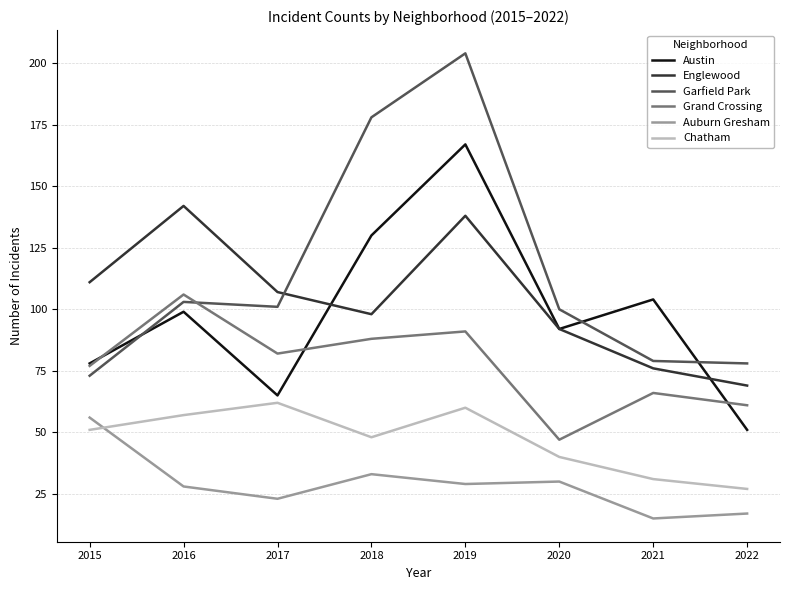

The value of Auburn Gresham at 2016 is 50. True or false?

False